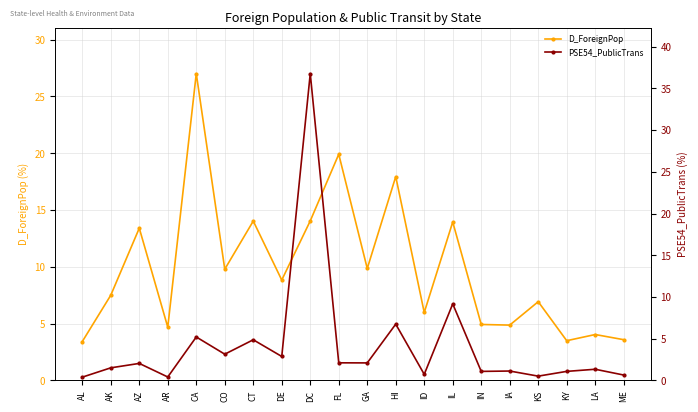

Reading left to right, extract all data points from this chart.

D_ForeignPop: 3.4	7.5	13.4	4.7	27.0	9.8	14.0	8.8	14.0	19.9	9.8	17.9	6.0	13.9	4.9	4.9	6.9	3.5	4.0	3.6
PSE54_PublicTrans: 0.4	1.5	2.0	0.4	5.2	3.1	4.9	2.9	36.8	2.1	2.1	6.7	0.7	9.2	1.1	1.1	0.5	1.1	1.3	0.6